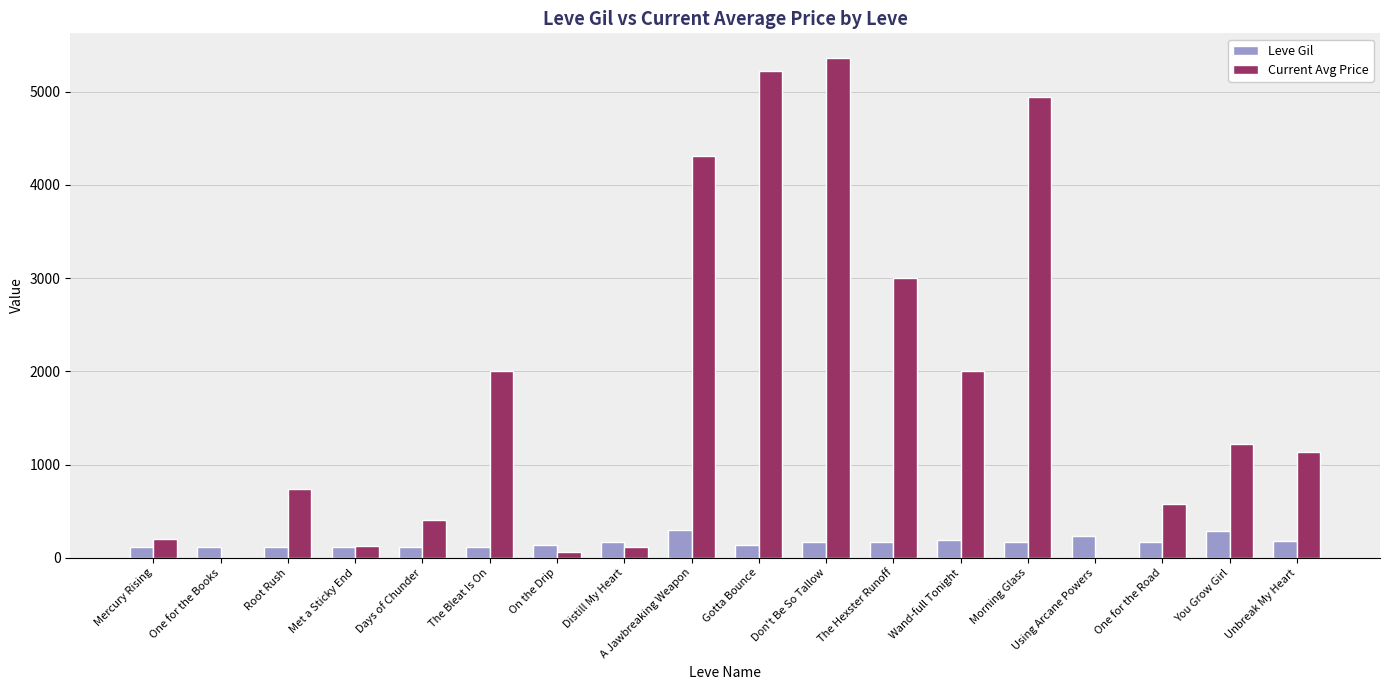

What is the sum of all Leve Gil values?

2977.0